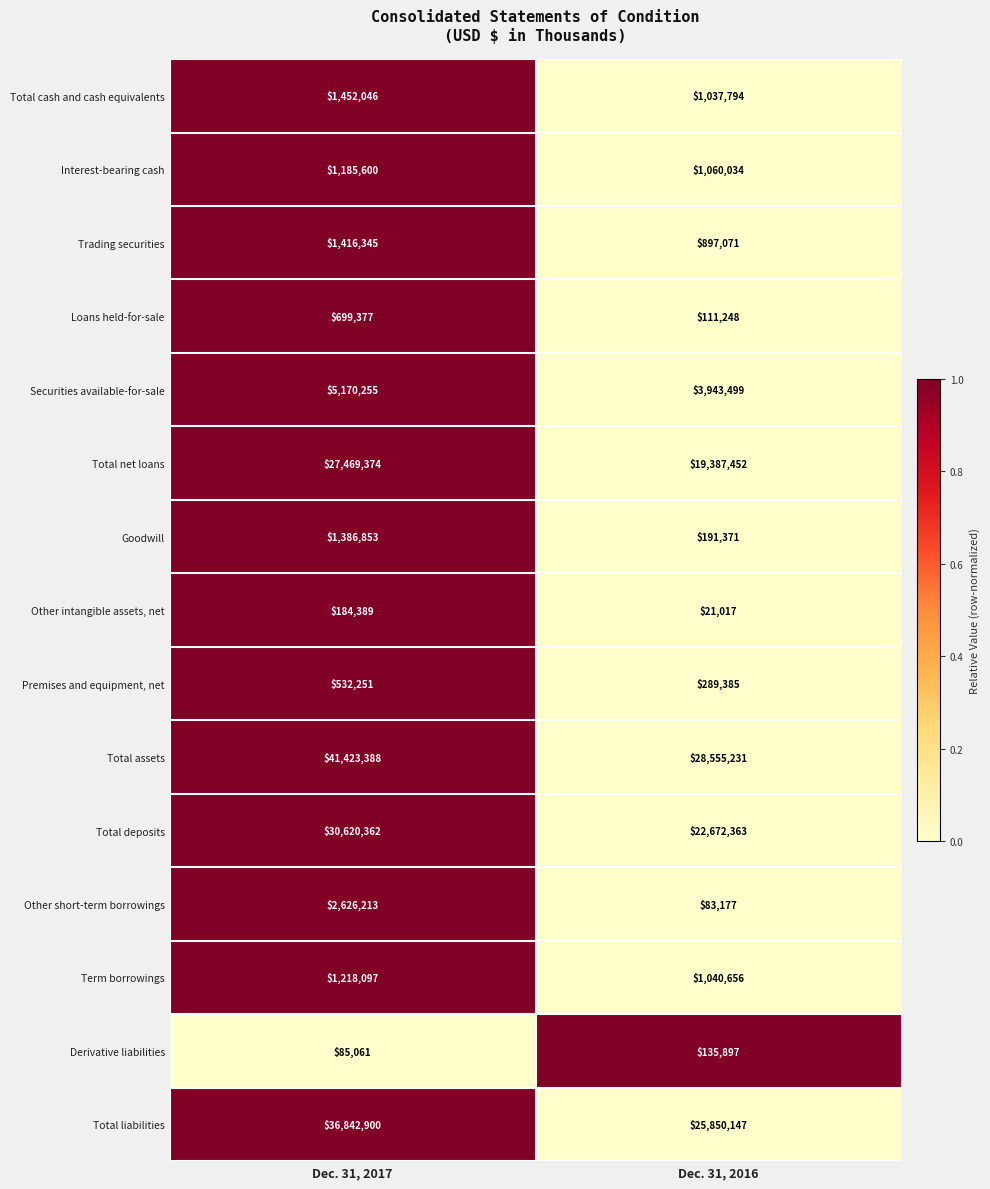

What is the spread (max minus min) of values at Dec. 31, 2016?

28534214